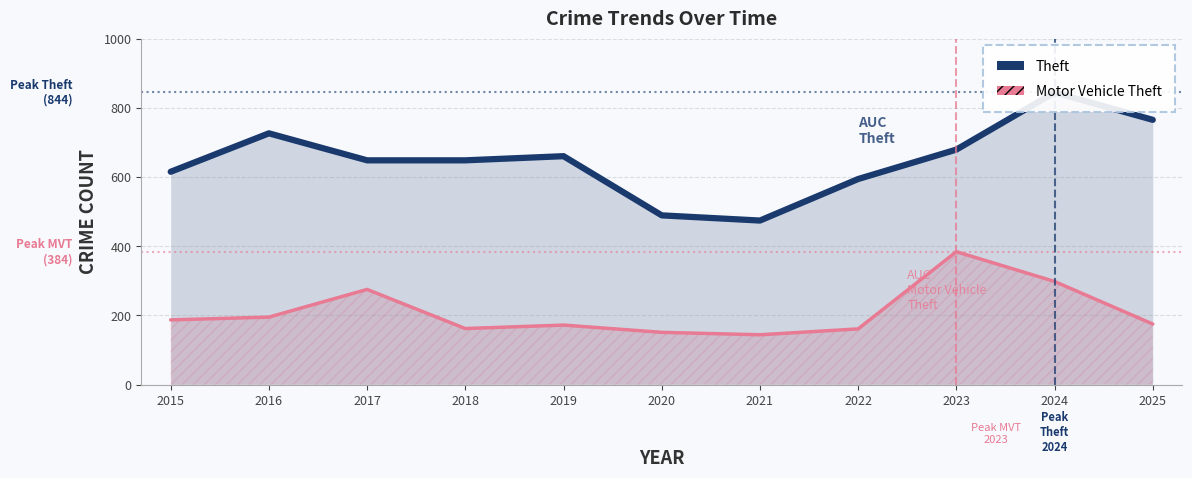

True or false: Motor Vehicle Theft and Theft intersect in this chart.

False